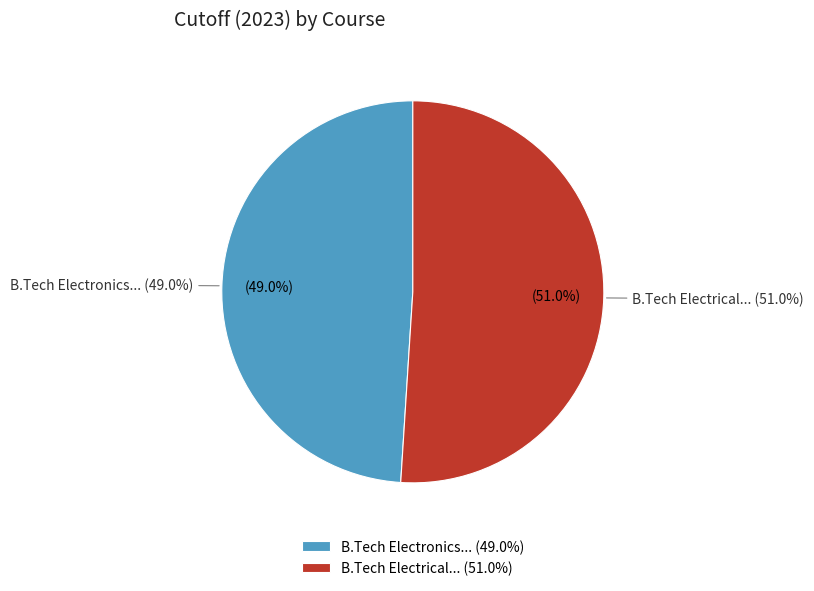

What is the majority slice?

B.Tech Electrical Engineering (Round 1)